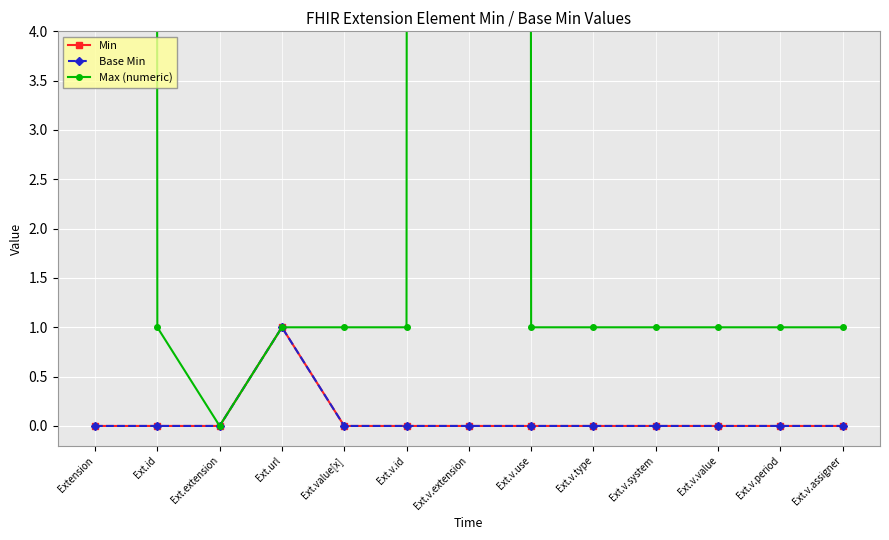

What are all the series names shown in the legend?

Min, Base Min, Max (numeric)